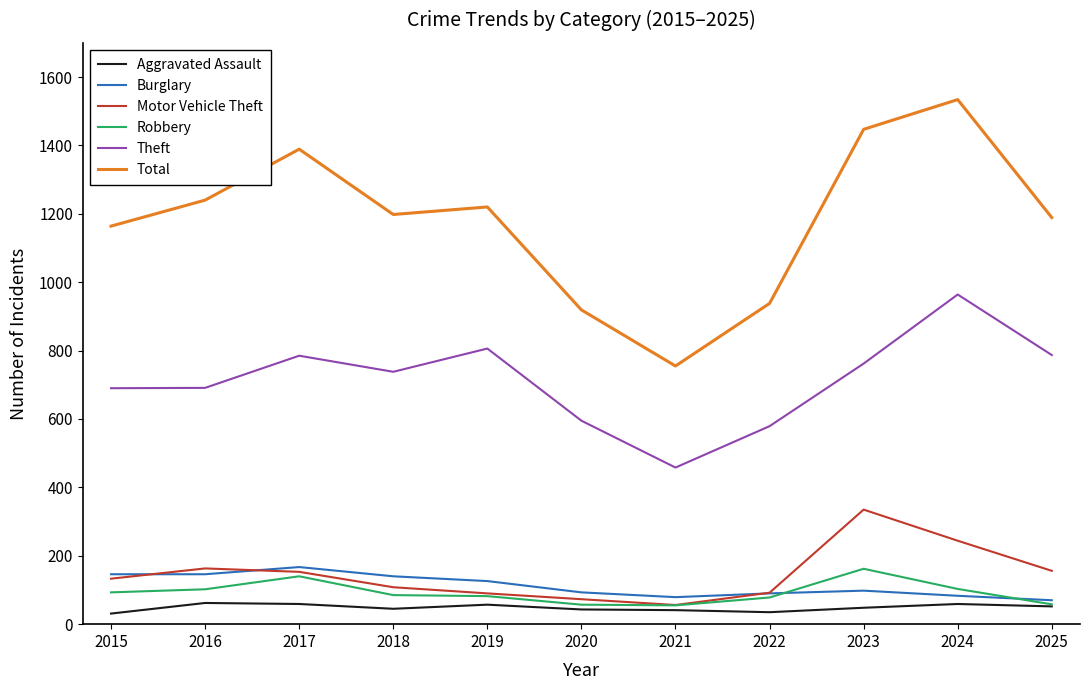

How many series are shown in this chart?

6